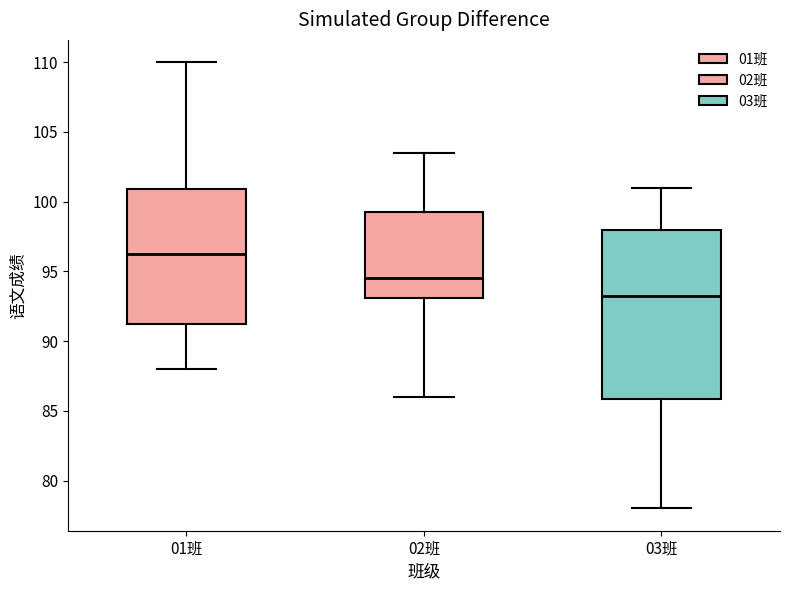

Which box's median line is the lowest?

03班